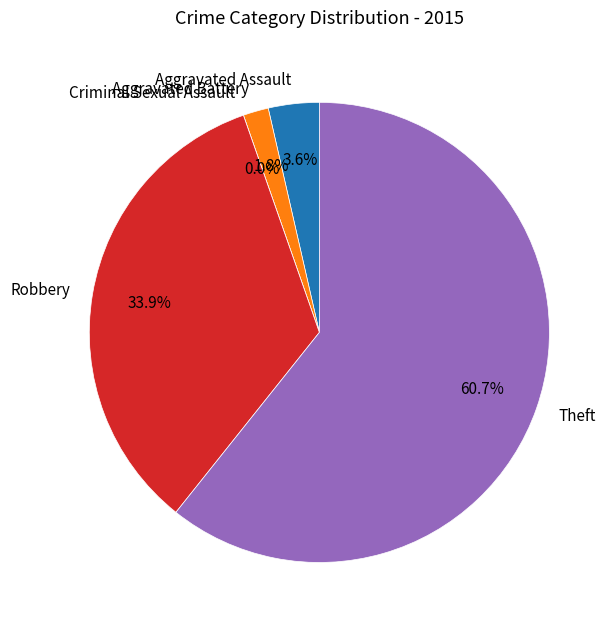

True or false: Theft accounts for 61% of the total.

True